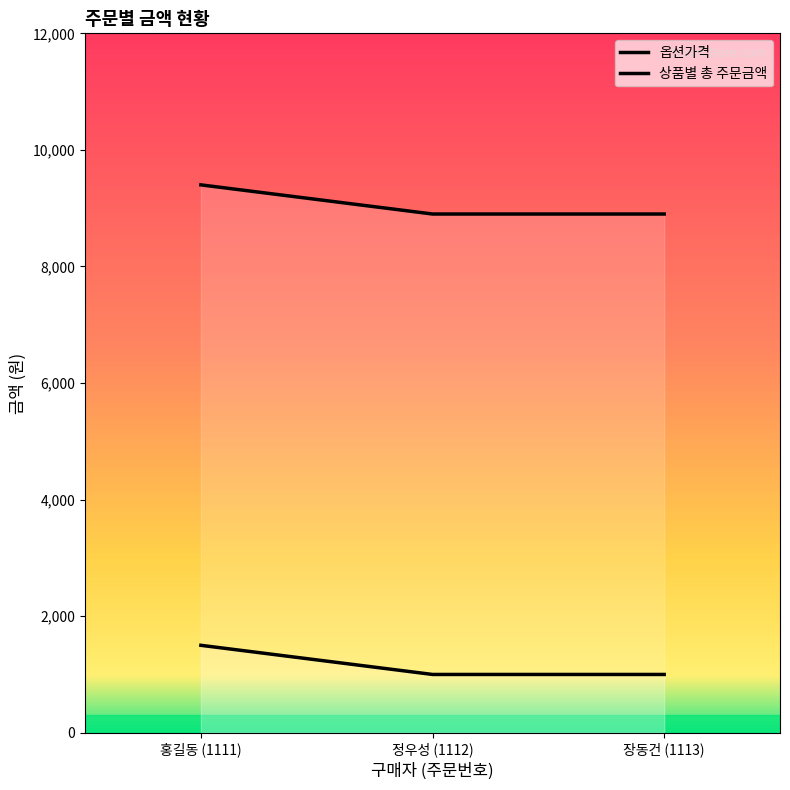

How many lines are shown in the chart?

2